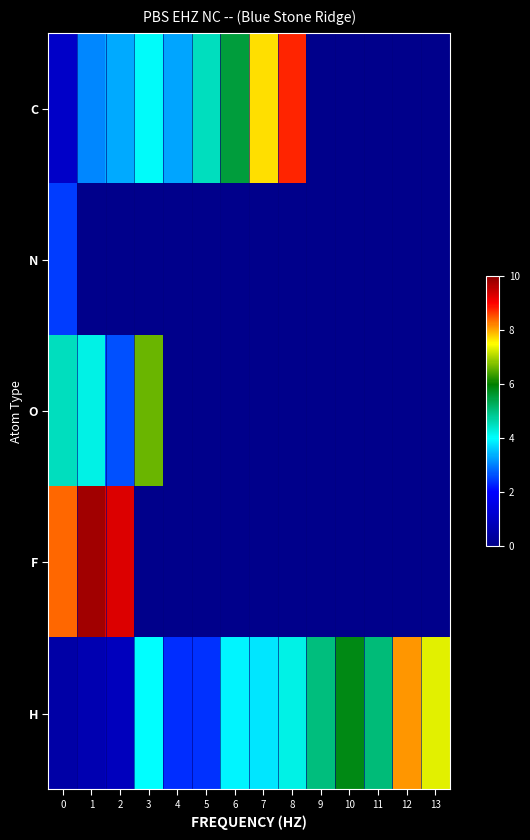

Rank the series at 4 from lowest to highest value.

N, O, F, H, C